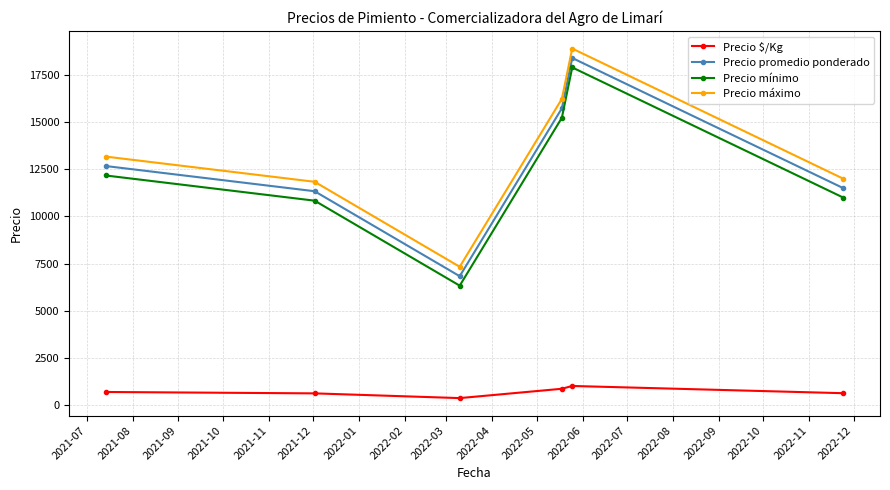

Which series has the largest total across all categories?

Precio máximo